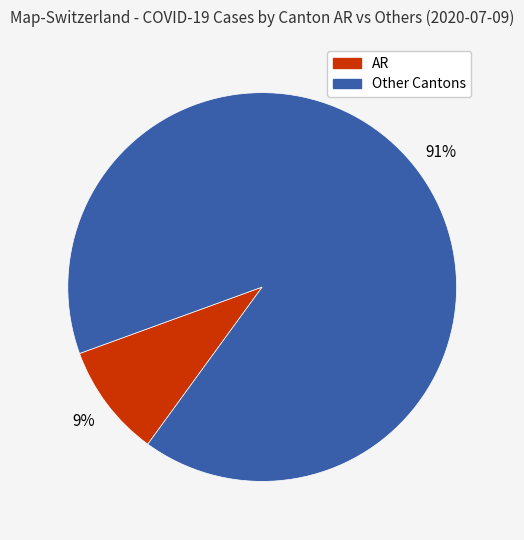

Is there any slice that represents more than half of the pie?

Yes